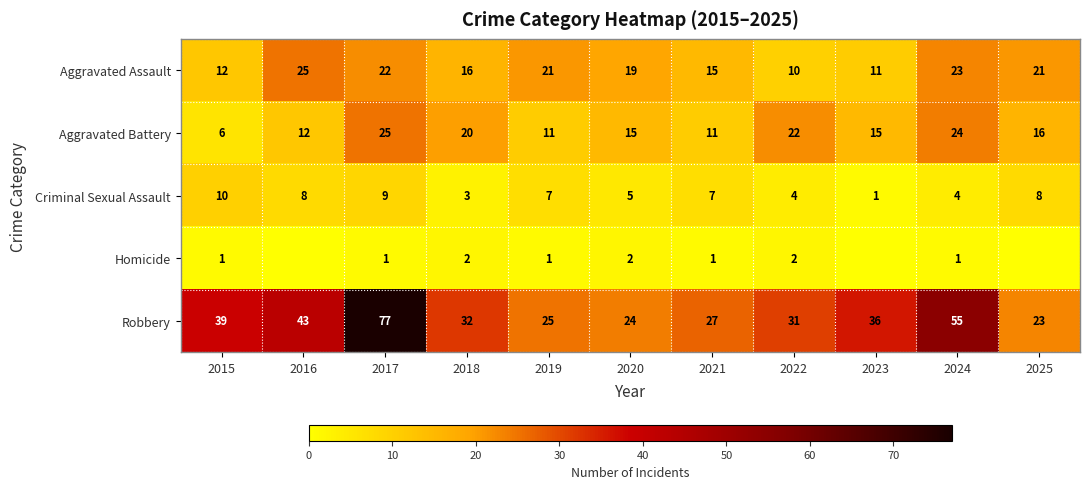

What is the spread (max minus min) of values at 2019?

24